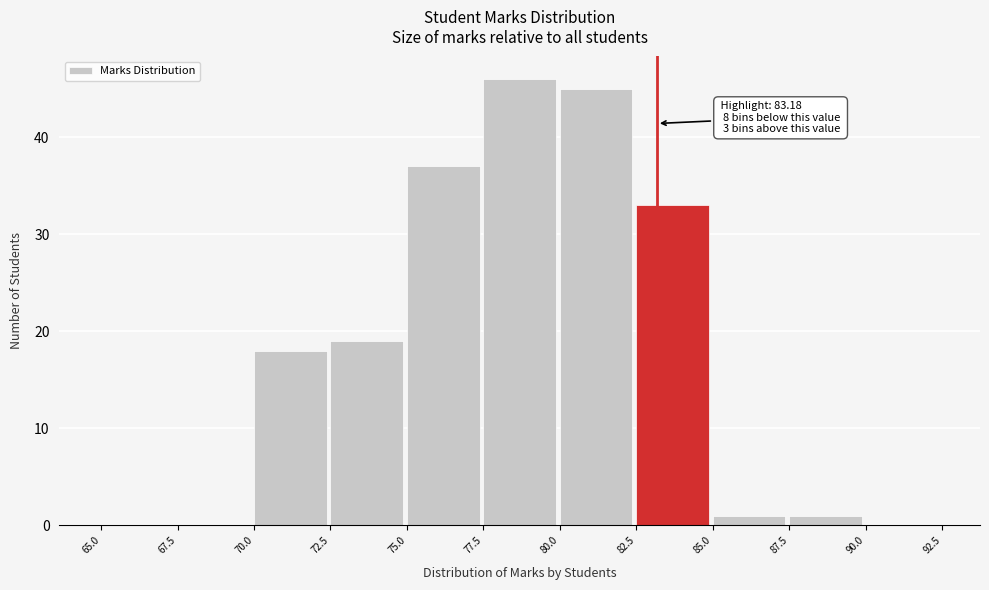

Over which range of the x-axis is the bar tallest?

77.5 to 80.0